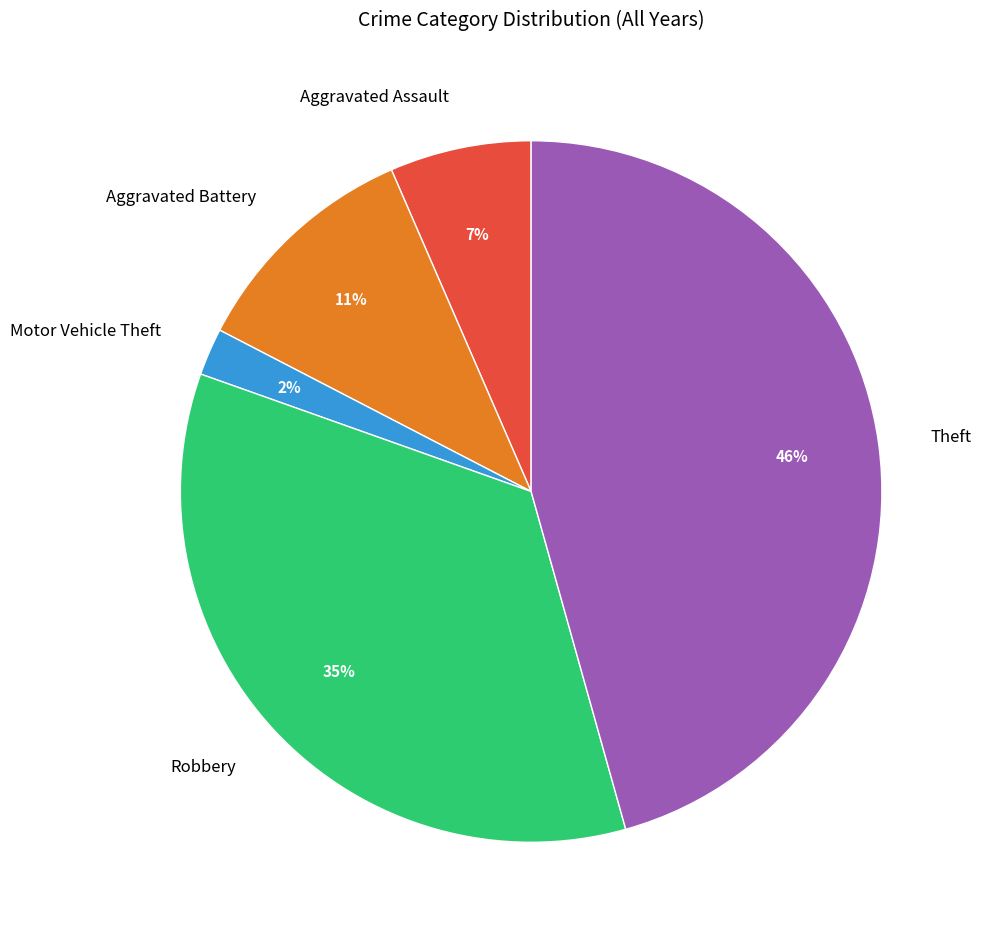

To the nearest percent, what is the combined percentage of Aggravated Battery and Motor Vehicle Theft?

13%